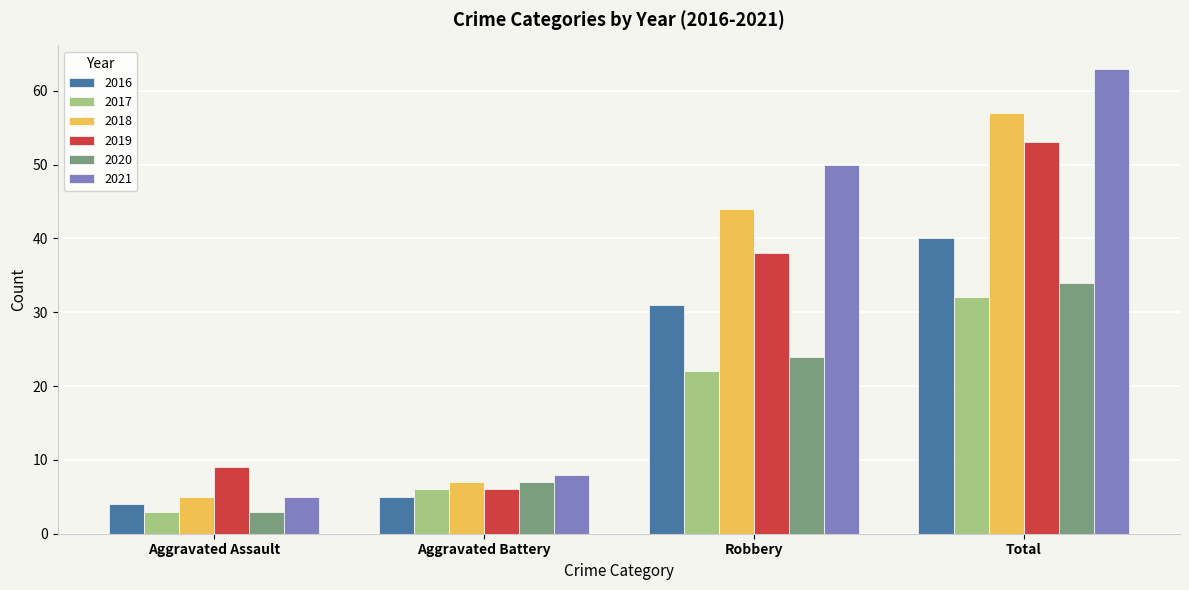

Where is 2018 nearest to the value 31?

Robbery